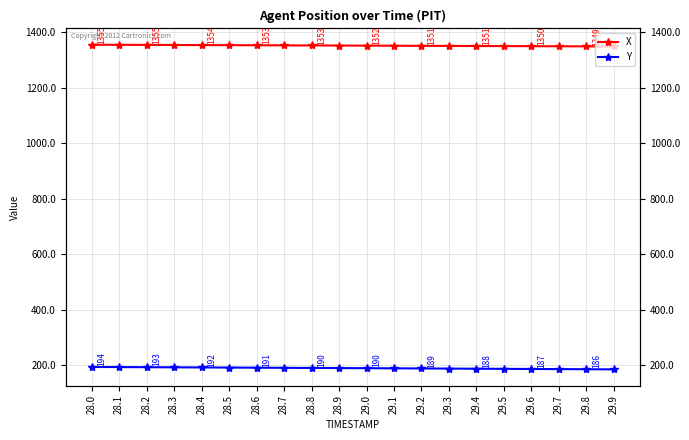

List the labels in order of Y value, smallest first.

29.9, 29.8, 29.7, 29.6, 29.5, 29.4, 29.3, 29.2, 29.1, 29.0, 28.9, 28.8, 28.7, 28.6, 28.5, 28.4, 28.3, 28.2, 28.1, 28.0